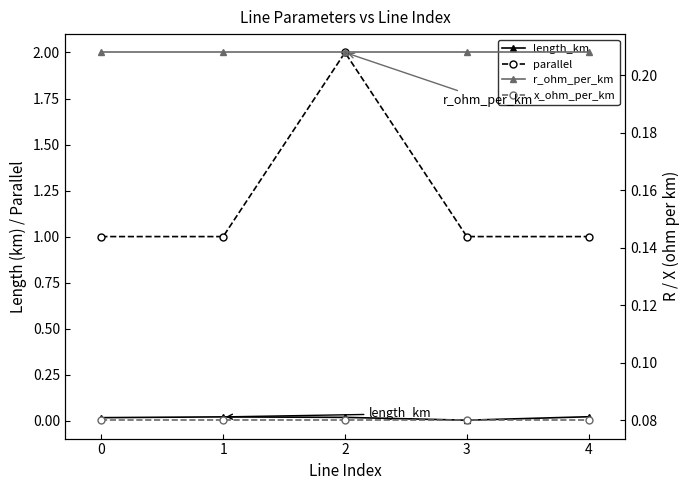

True or false: parallel and r_ohm_per_km intersect in this chart.

False